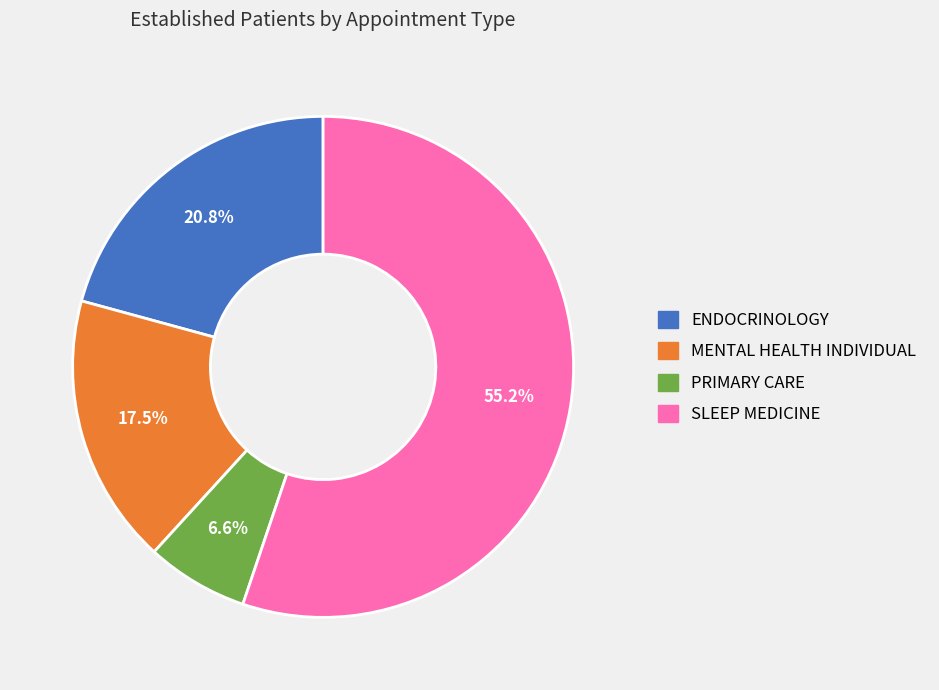

Is the sum of ENDOCRINOLOGY and PRIMARY CARE greater than half?

No